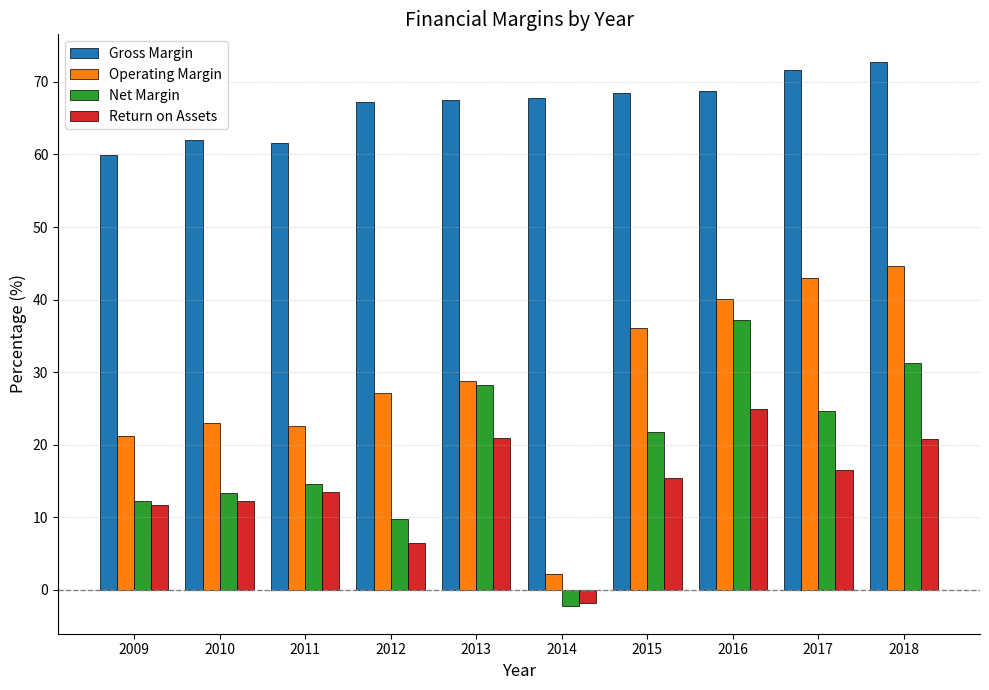

What is the sum of all Gross Margin values?

667.8